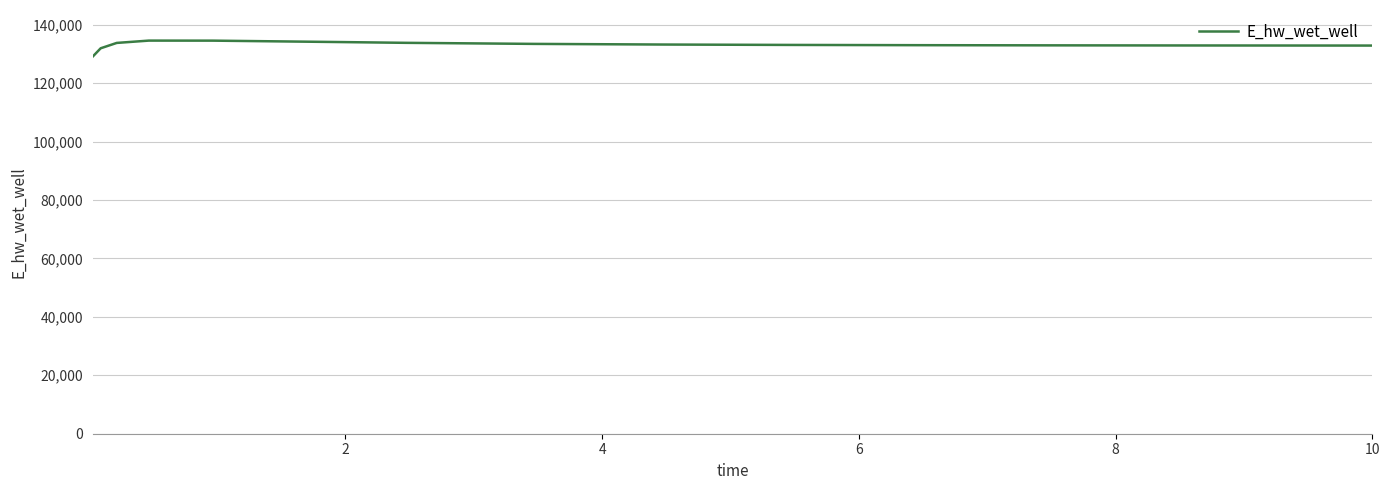

What is the maximum value shown in the chart?

134526.5